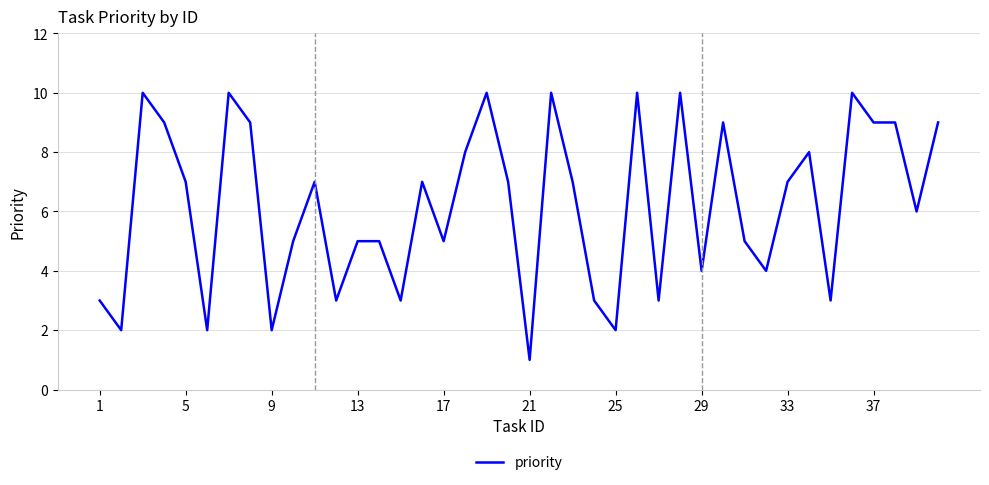

What is the difference between the maximum and minimum values?

9